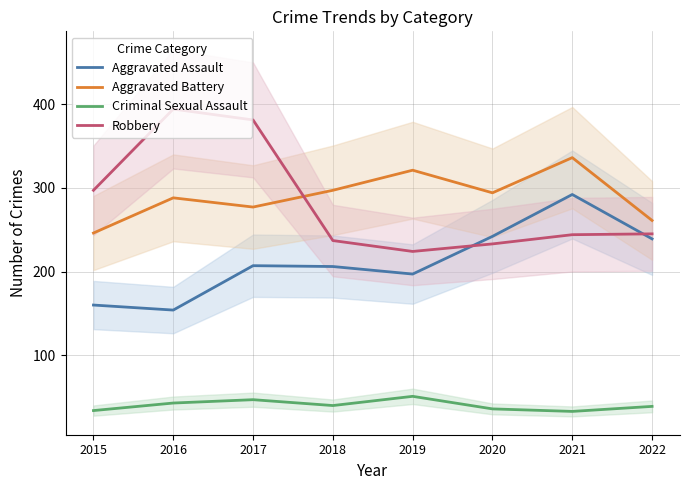

What is the value of the Criminal Sexual Assault point at the 8th from the left?

39